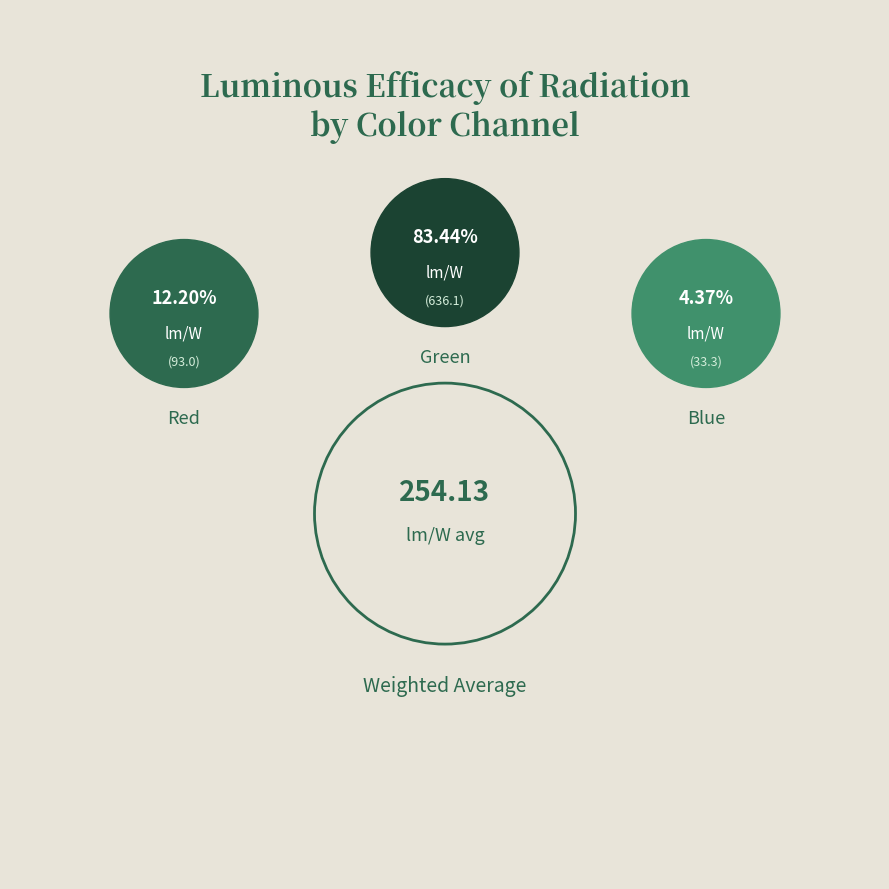

To the nearest percent, what is the average slice percentage?

33%